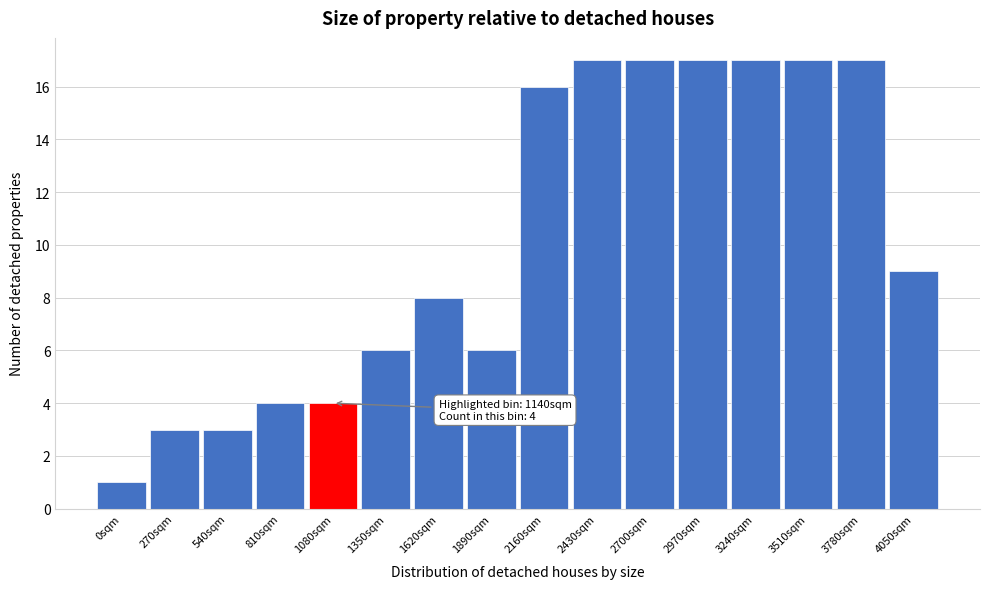

Reading right to left, extract all data points from this chart.

4050sqm=9	3780sqm=17	3510sqm=17	3240sqm=17	2970sqm=17	2700sqm=17	2430sqm=17	2160sqm=16	1890sqm=6	1620sqm=8	1350sqm=6	1080sqm=4	810sqm=4	540sqm=3	270sqm=3	0sqm=1